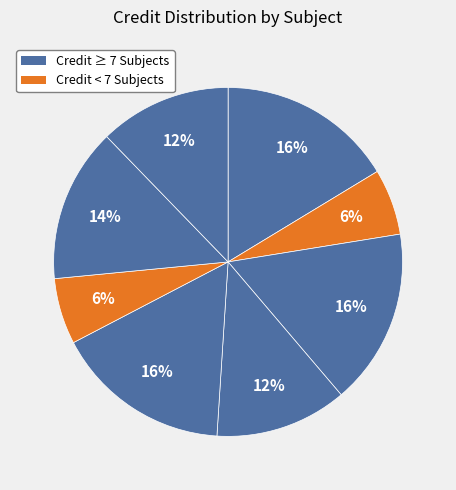

Is there any slice that represents more than half of the pie?

No